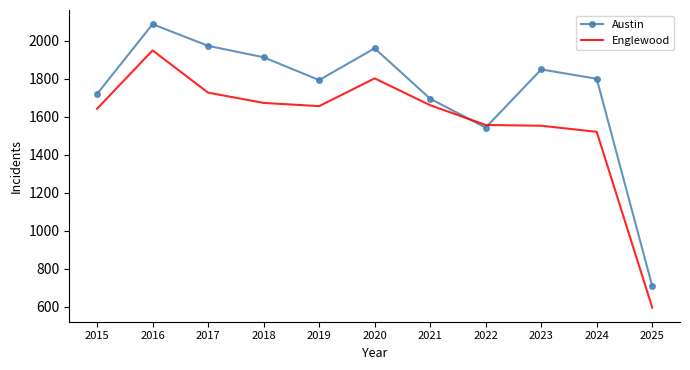

After their last crossing, which series has the higher values: Austin or Englewood?

Austin